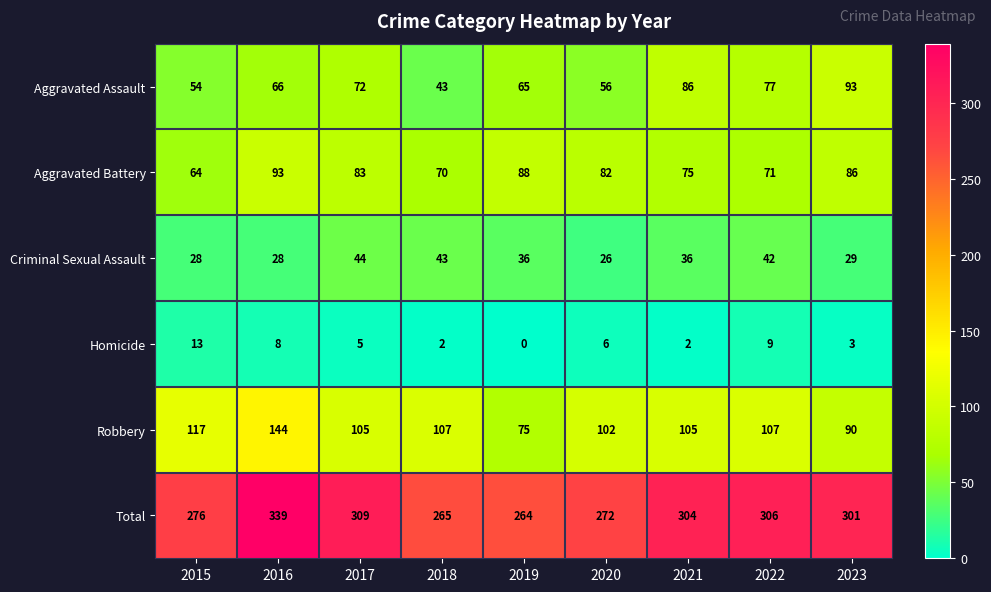

What is the average value of the Aggravated Battery series?

79